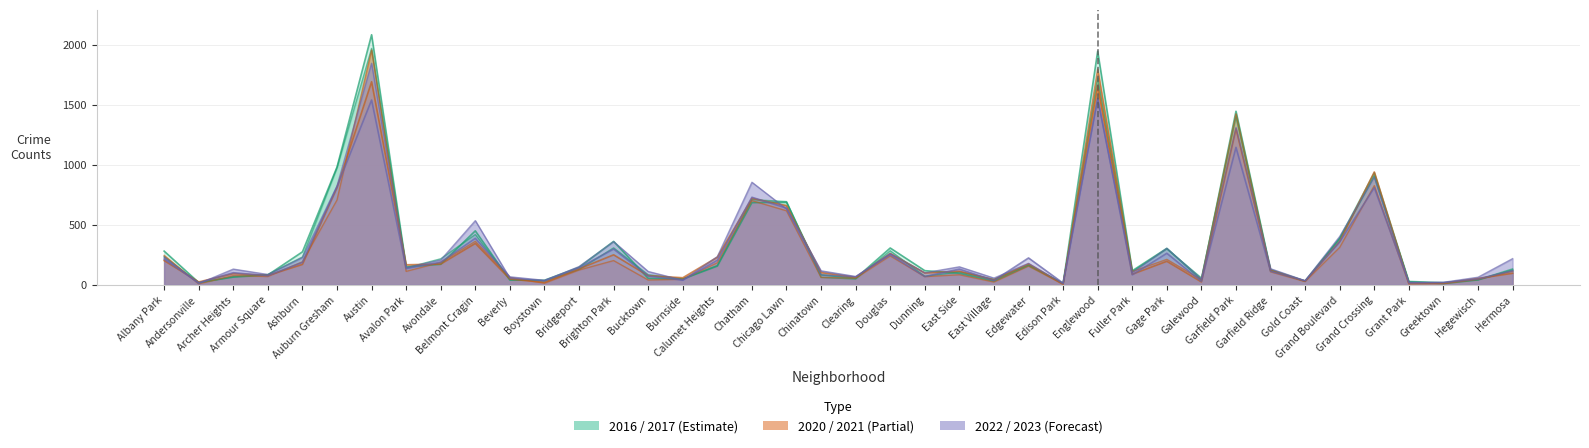

What is the average value of the 2022 series?

286